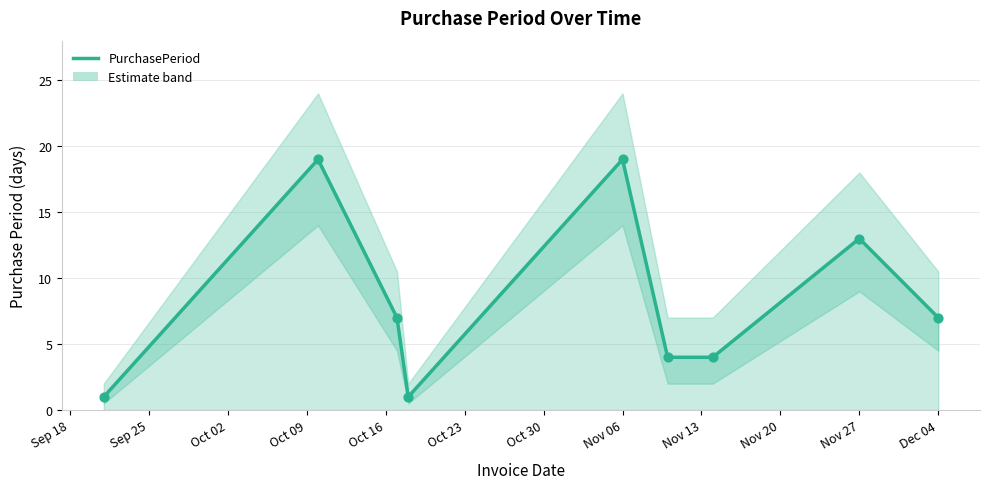

What is the change in value from Oct 23 to Nov 13?

+3